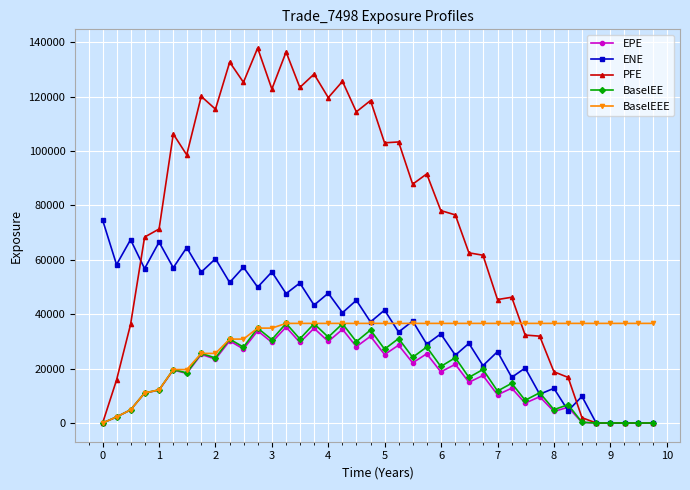

How many lines are shown in the chart?

5